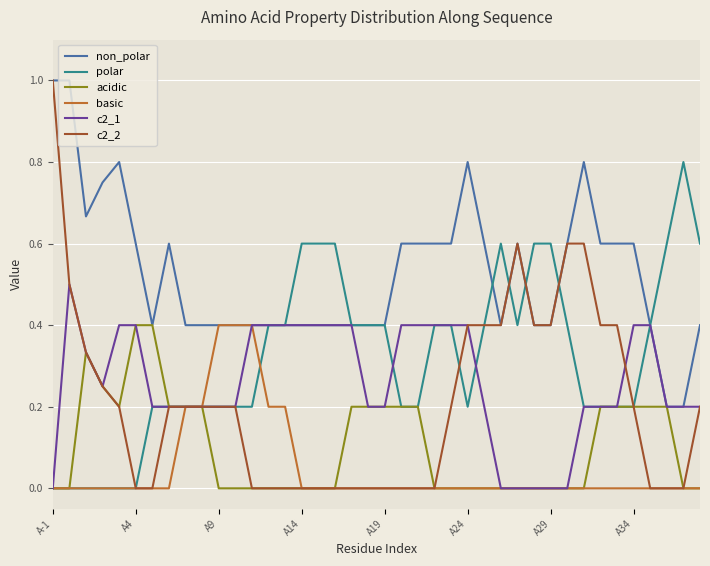

At how many categories does at least one series exceed 0?

40